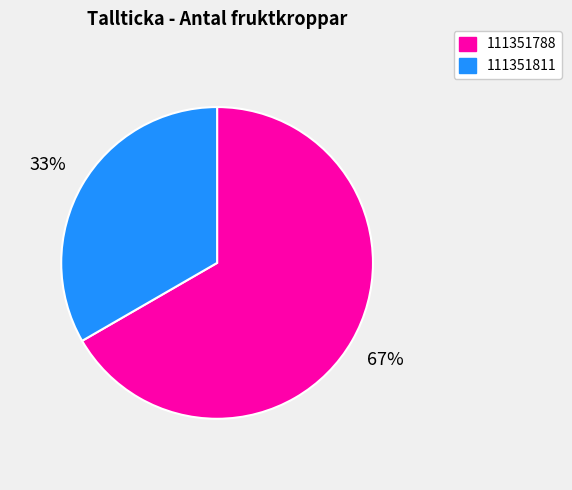

Is the sum of 111351811 and 111351788 greater than half?

Yes